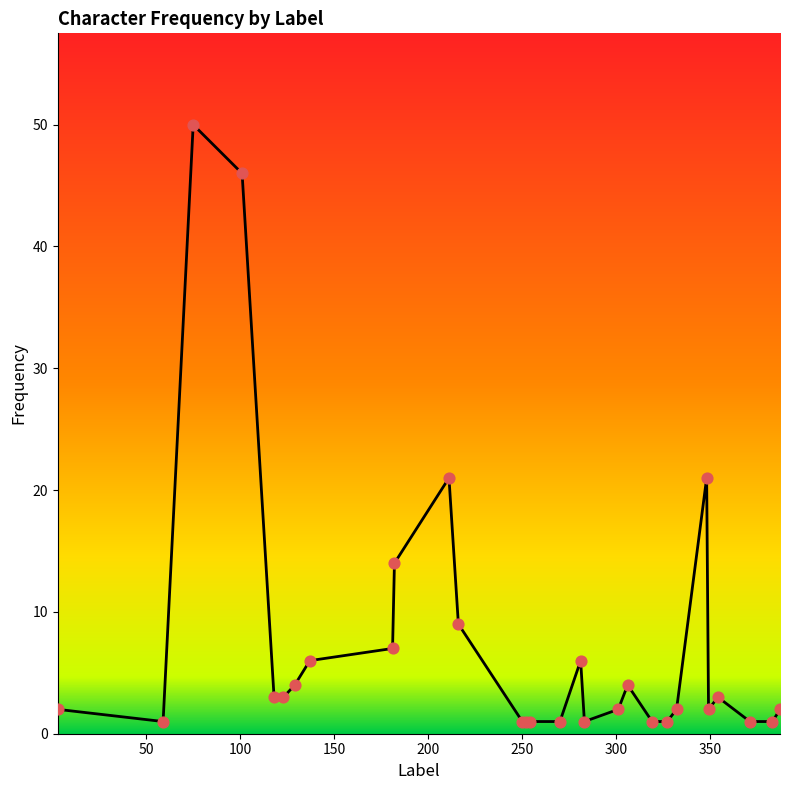

What is the maximum value shown in the chart?

50